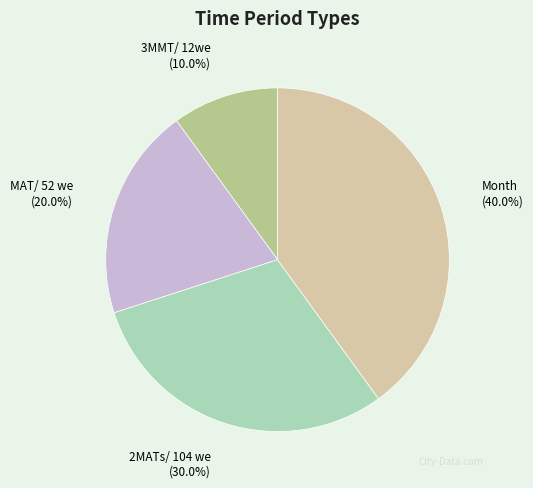

Does Month account for over 50% of the chart?

No